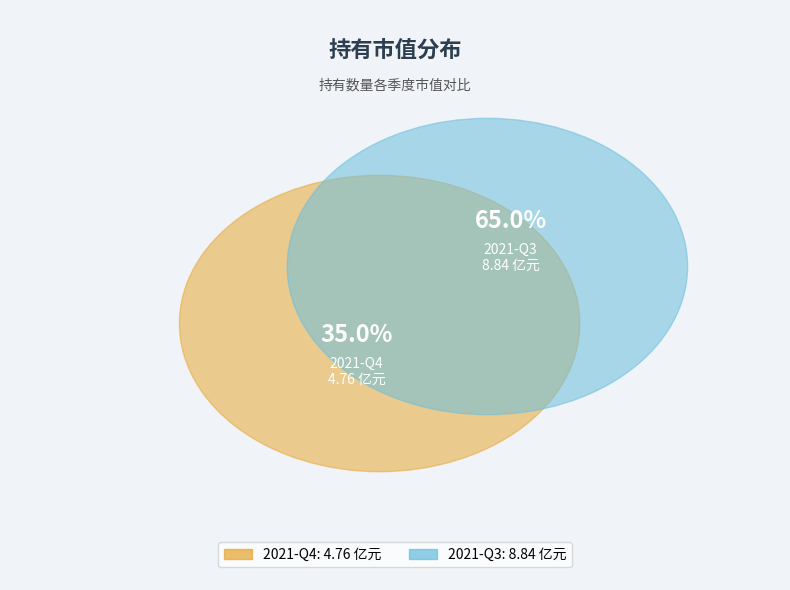

Approximately how many times larger is the value at 2021-Q3 compared to 2021-Q4?

1.9